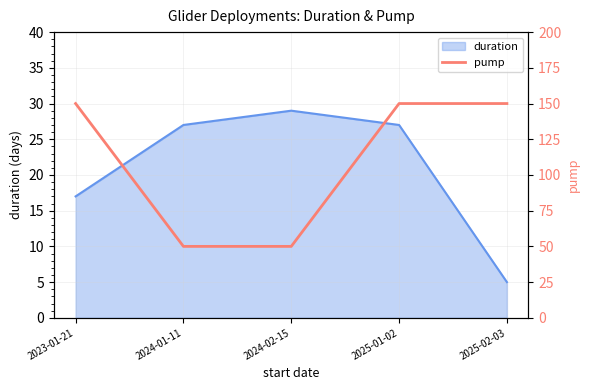

The value of duration at 2025-02-03 is 5. True or false?

True